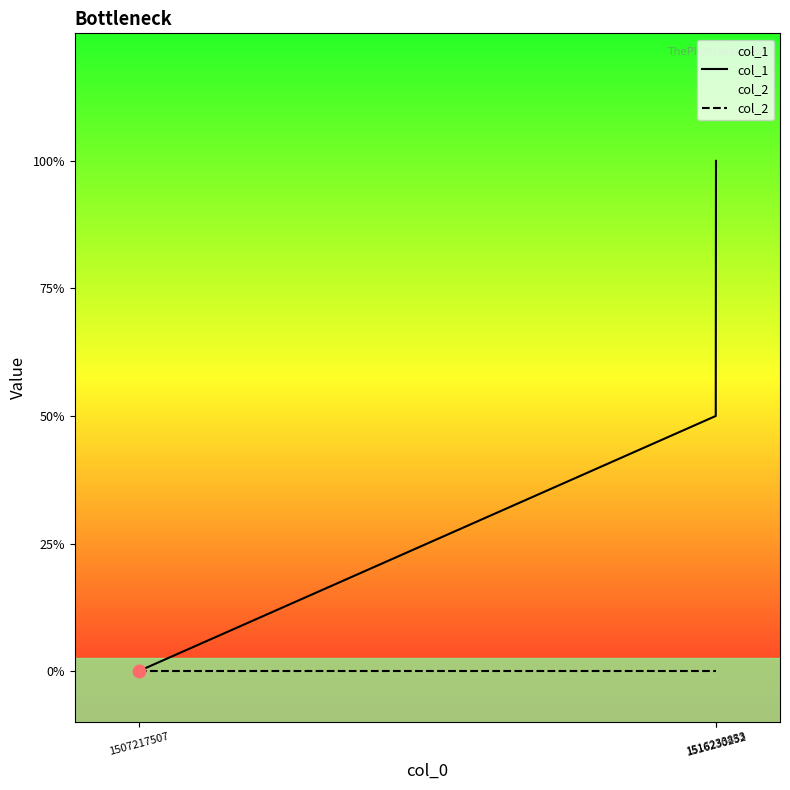

Which series has the largest Y range (max minus min)?

col_1